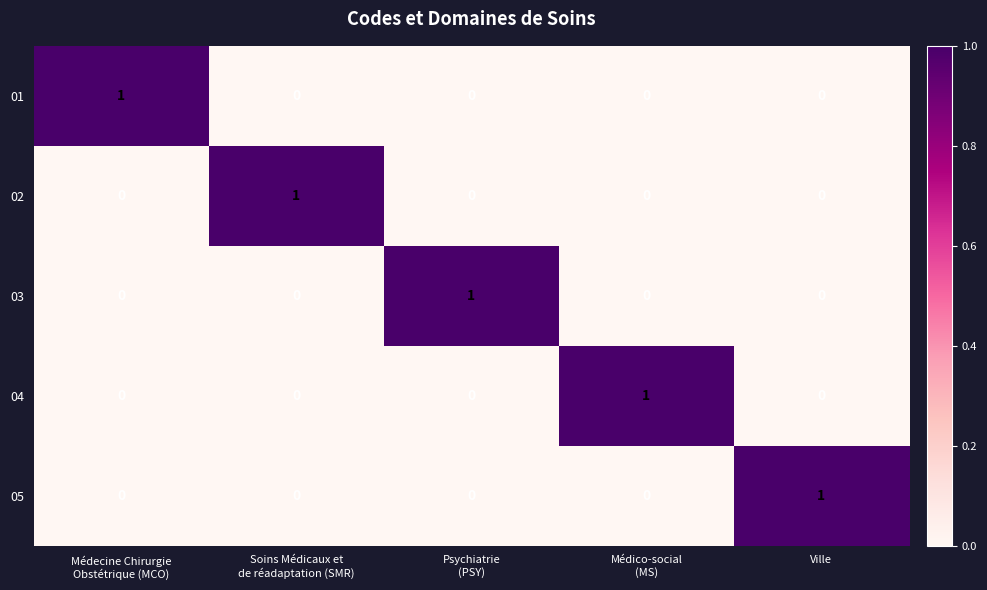

True or false: 05 has a value of 0 at Ville.

False